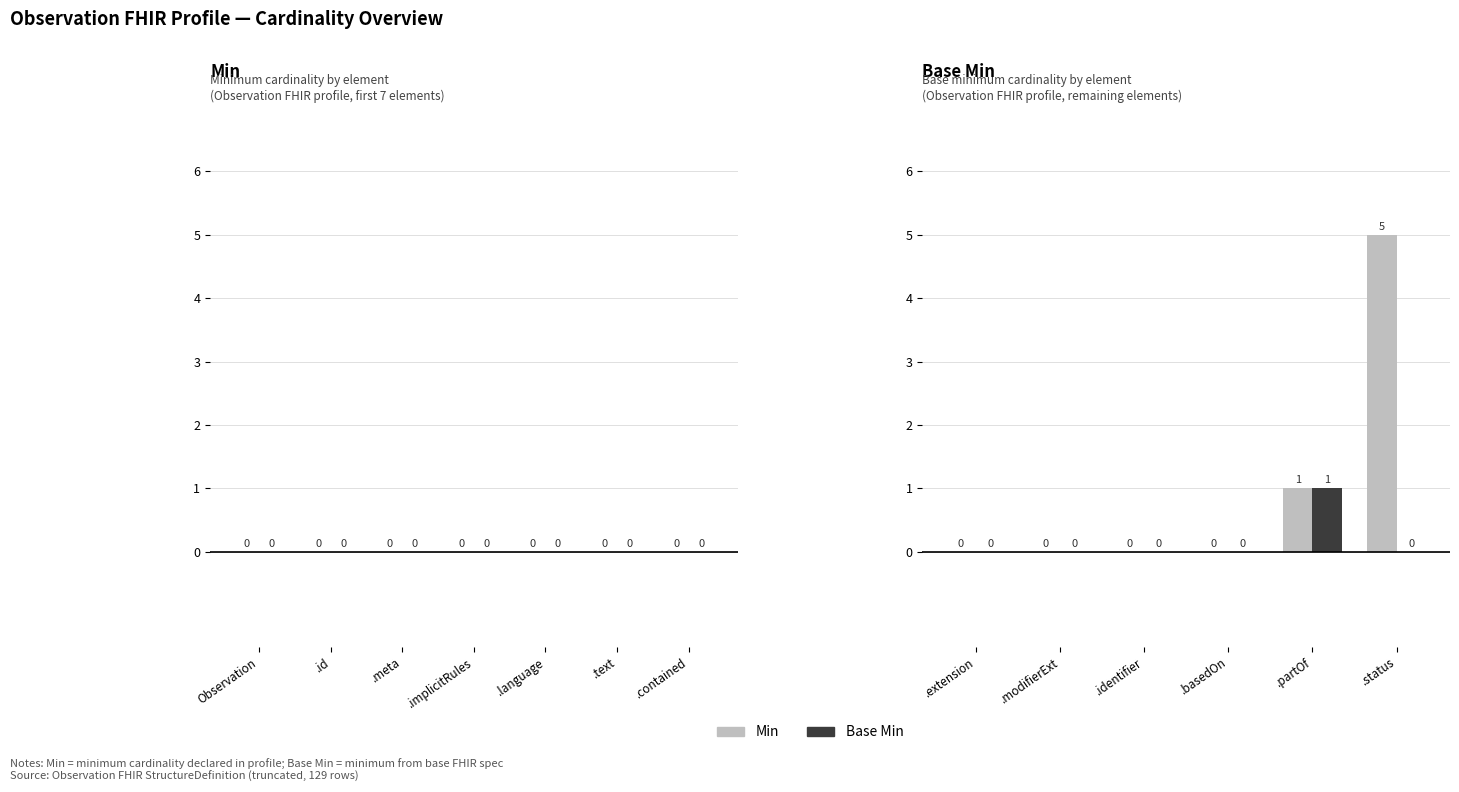

How many data points in Base Min are above 0?

1